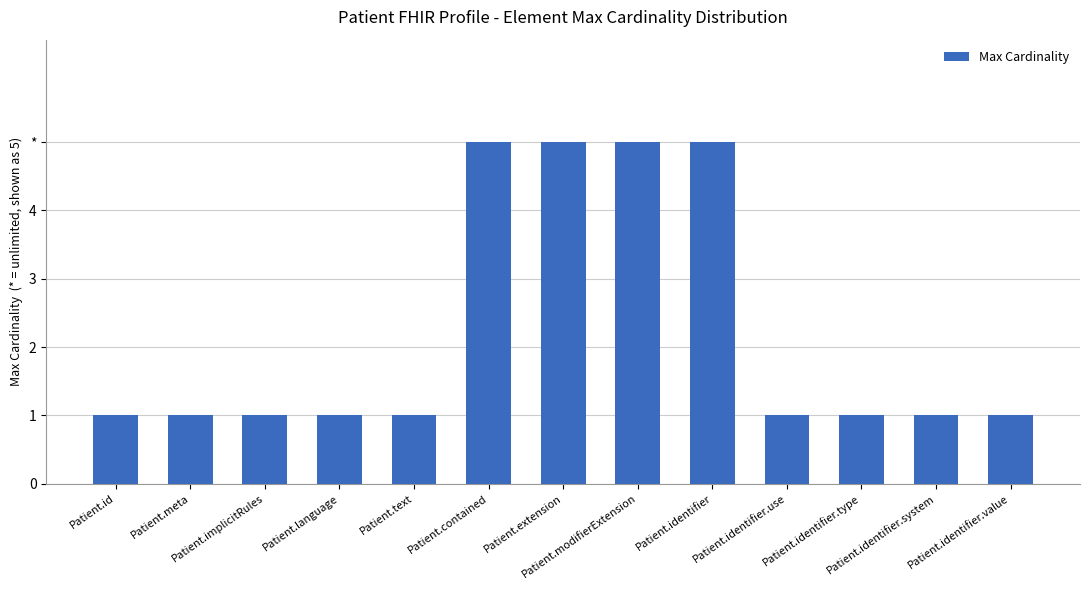

List the labels in order of value, smallest first.

Patient.id, Patient.meta, Patient.implicitRules, Patient.language, Patient.text, Patient.identifier.use, Patient.identifier.type, Patient.identifier.system, Patient.identifier.value, Patient.contained, Patient.extension, Patient.modifierExtension, Patient.identifier